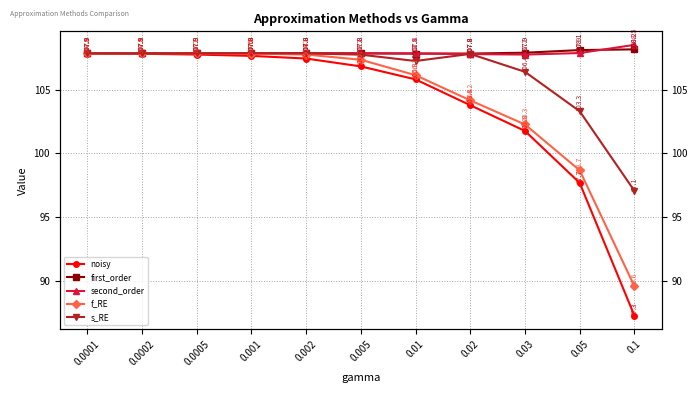

What are all the series names shown in the legend?

noisy, first_order, second_order, f_RE, s_RE